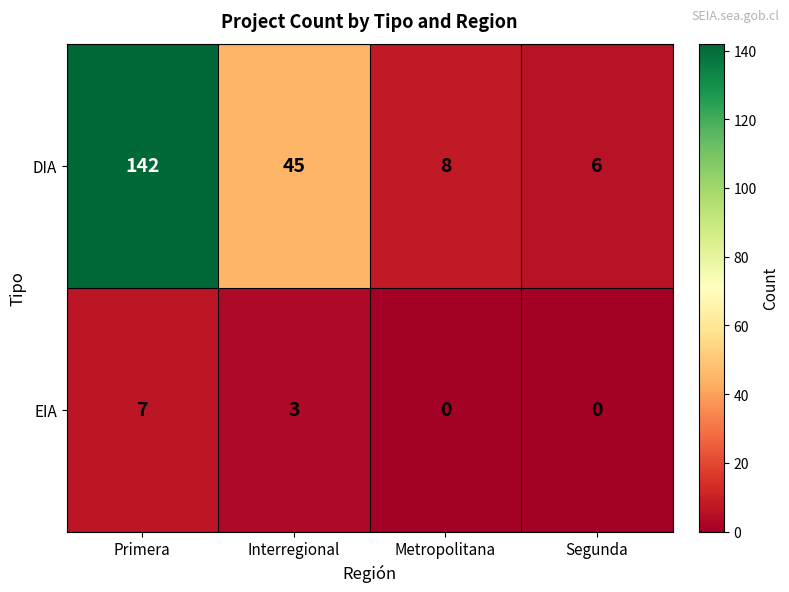

The value of DIA at Metropolitana is 5. True or false?

False